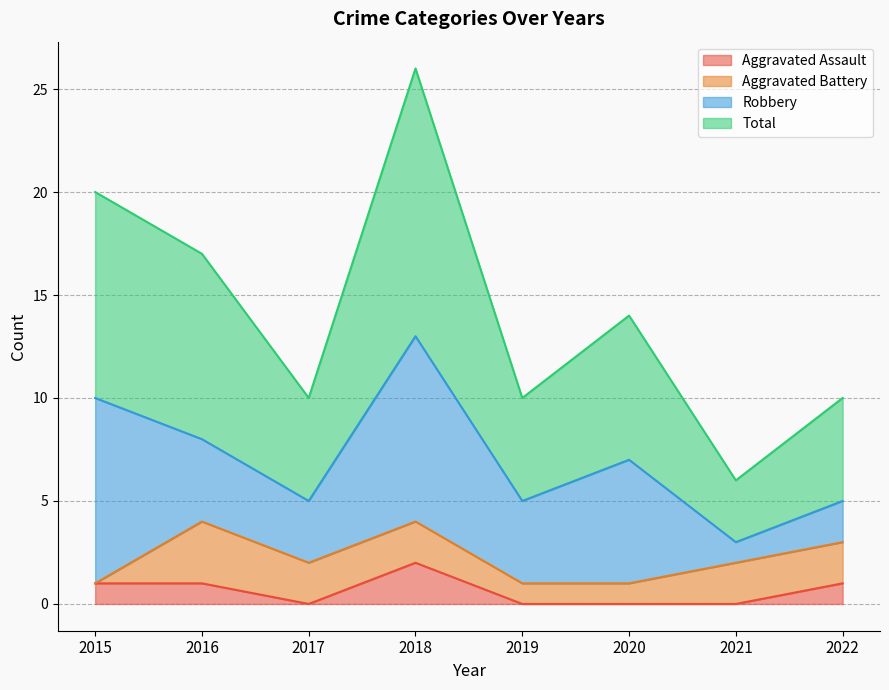

What is the difference between the maximum and minimum values in the Total series?

20